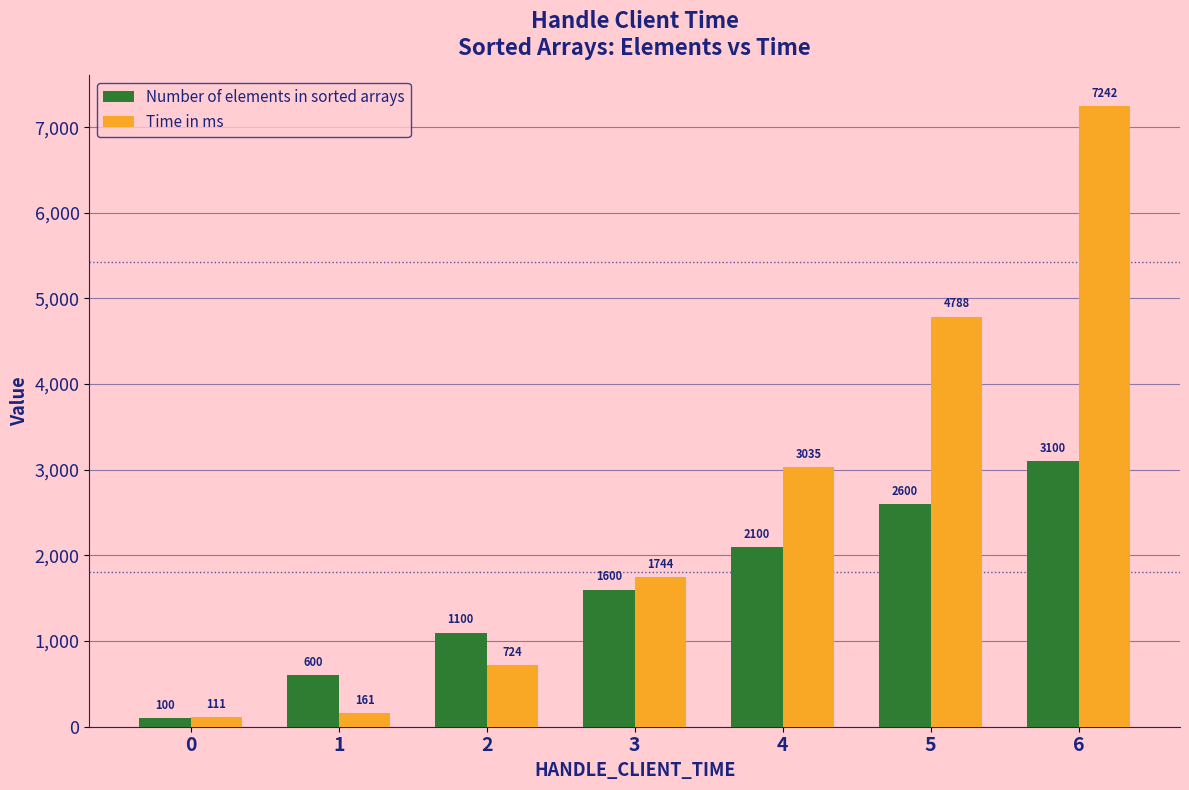

What is the average value of the Number of elements in sorted arrays series?

1600.0